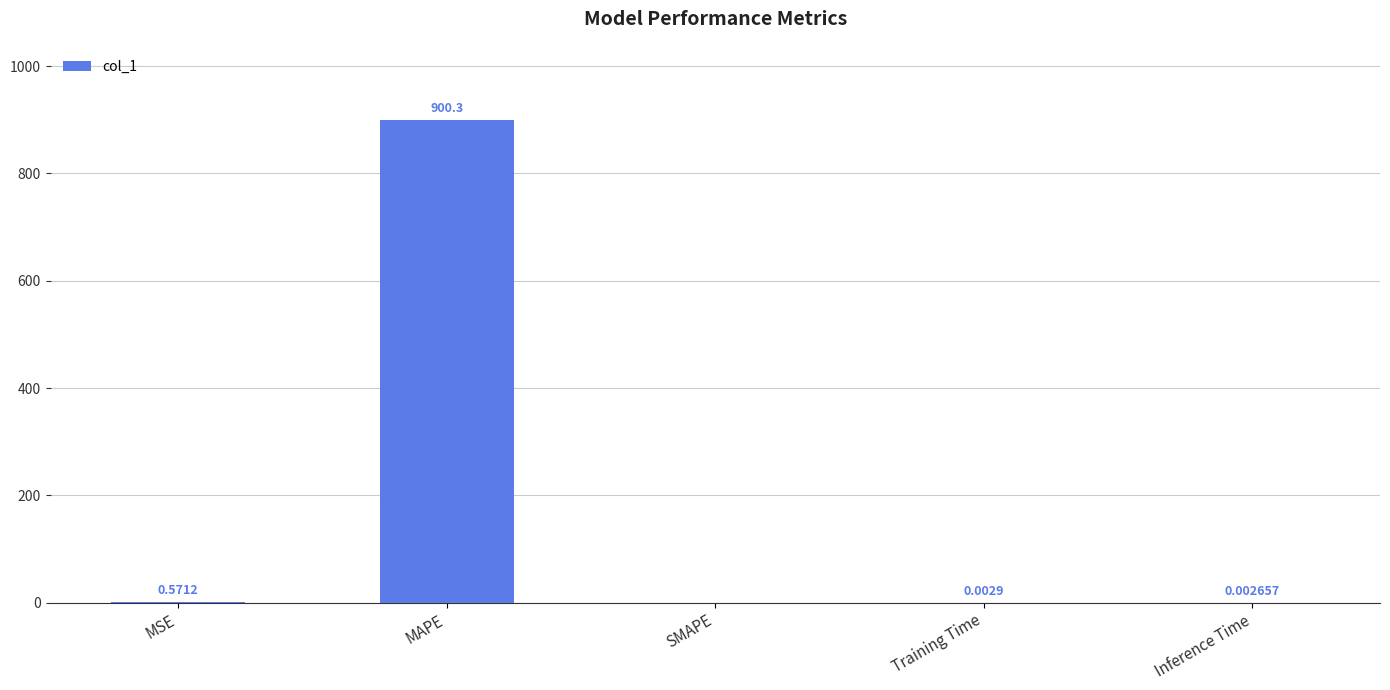

What is the average value?

180.2